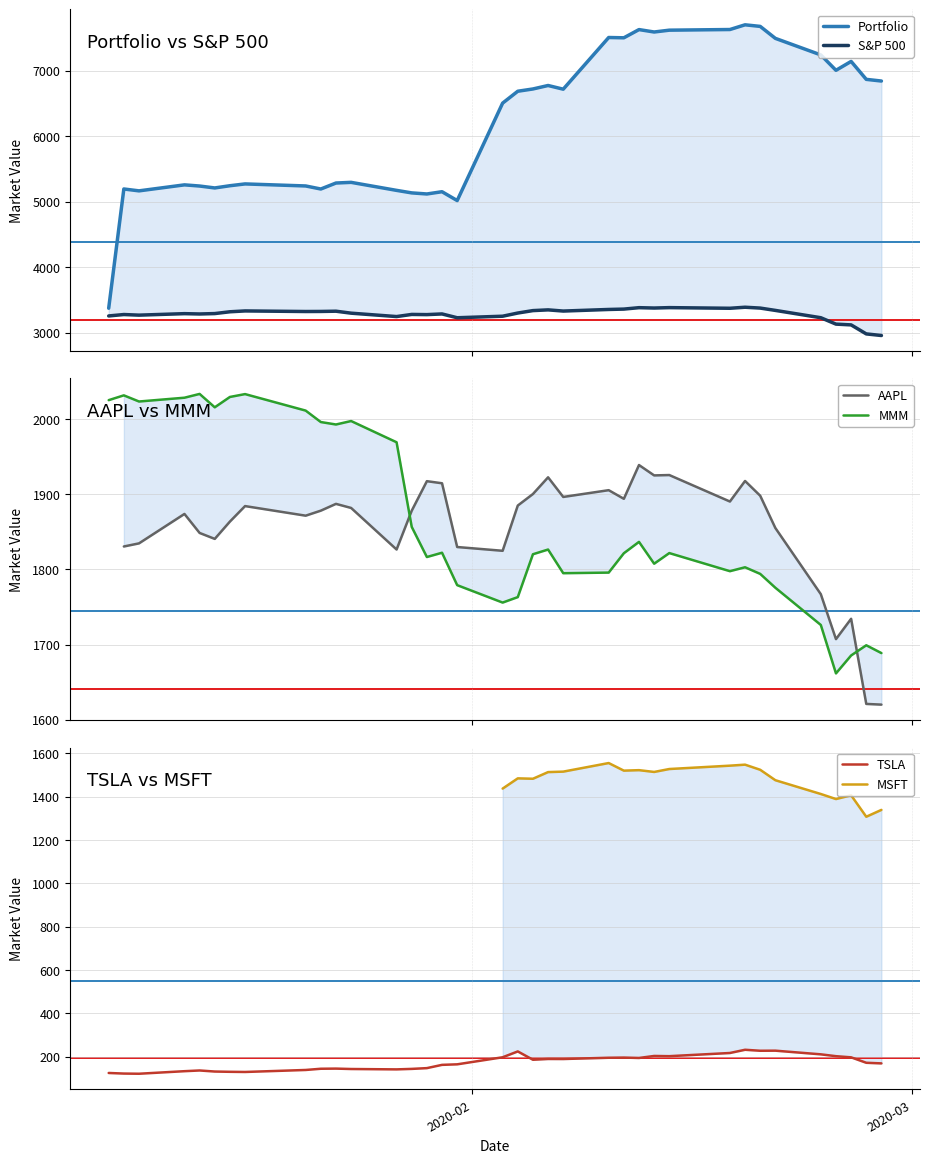

True or false: S&P 500 and MMM cross at least once.

False